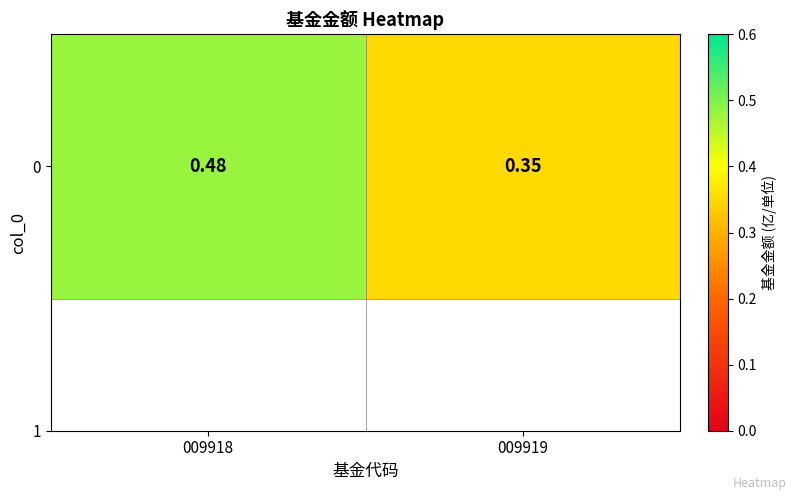

What is the change in value from 009918 to 009919?

-0.1